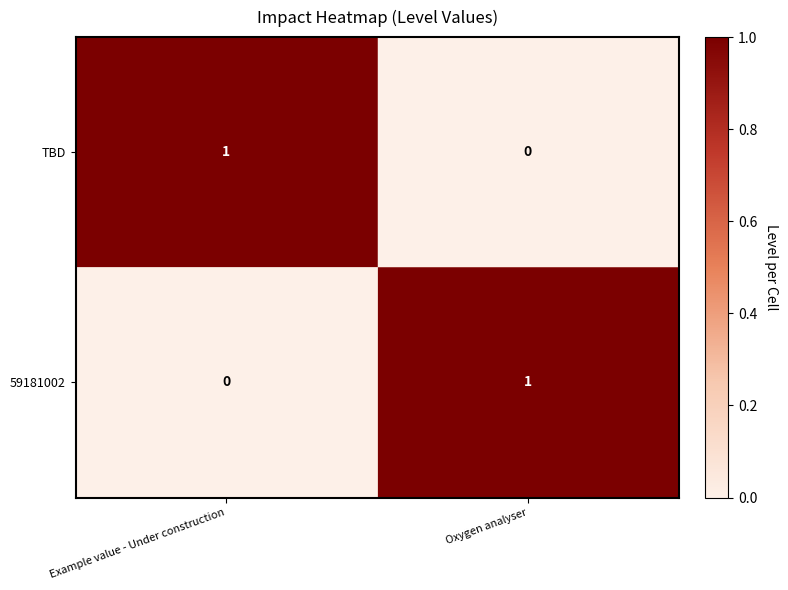

Which category has the highest value in the 59181002 series?

Oxygen analyser